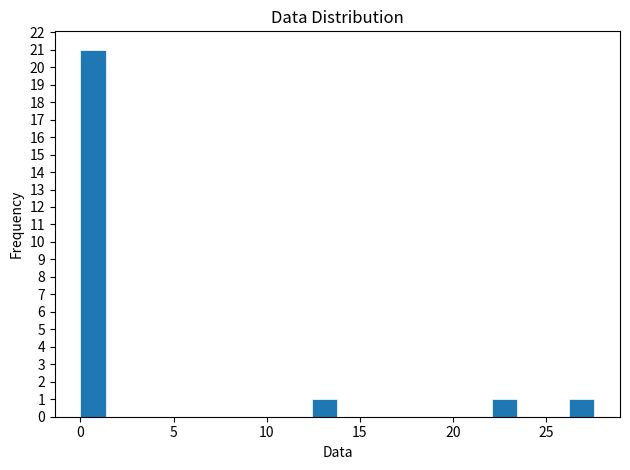

Around what value on the x-axis is the tallest bar? Give the approximate position of its centre, as read against the axis.

0.5